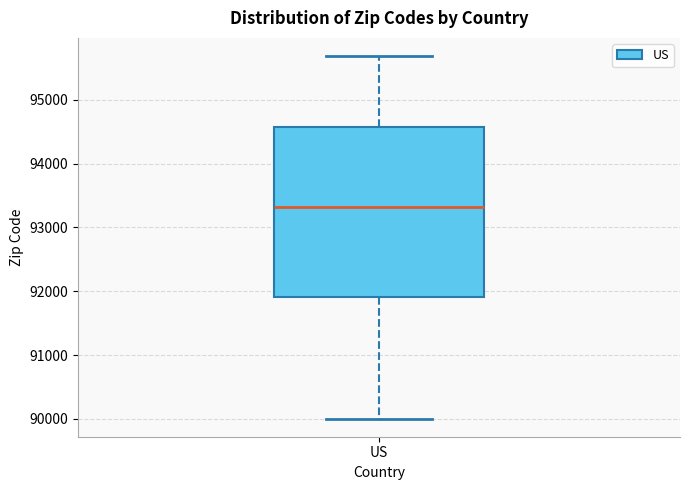

Where does the median line of the box for US sit on the y-axis? The values are not printed on the chart, so give them approximately, as read against the axis.

93300